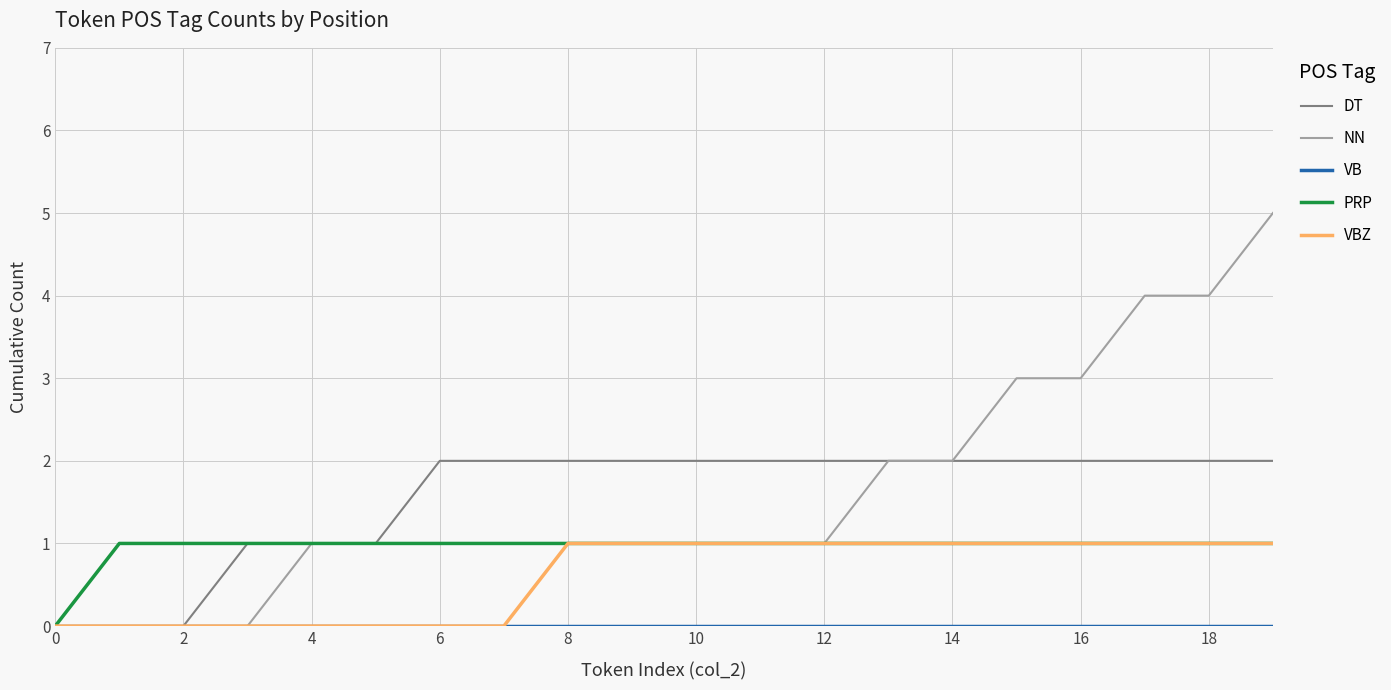

Which series has the largest range (max minus min)?

NN